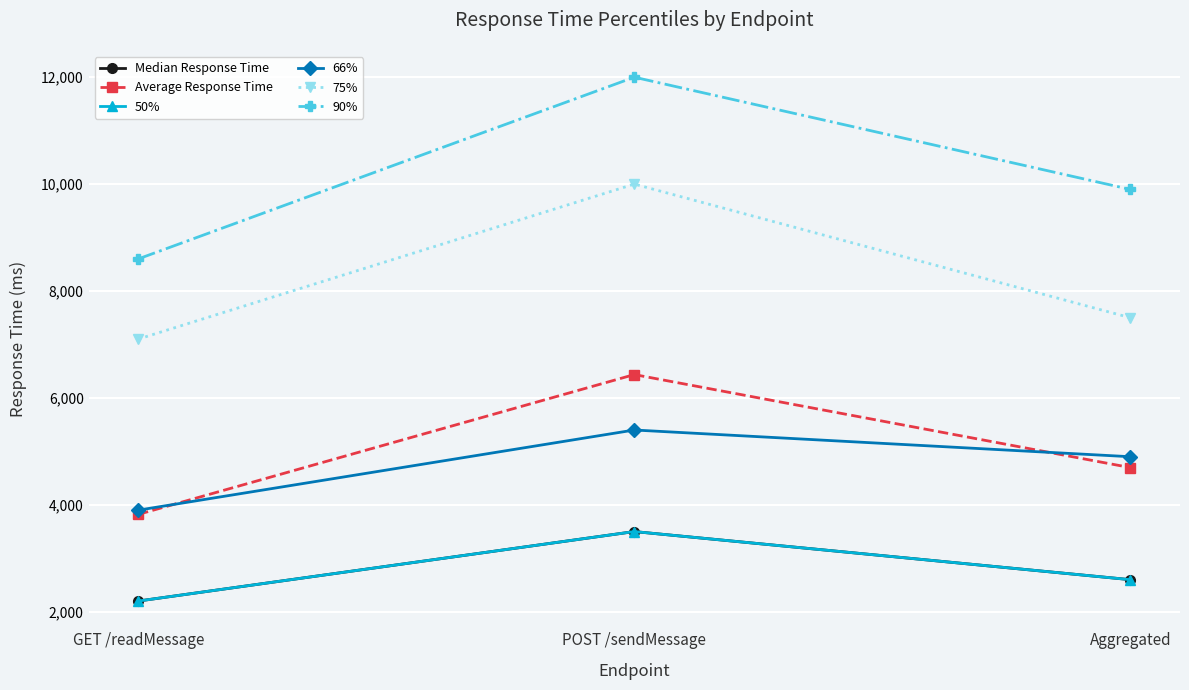

Which series has the widest spread of values?

90%